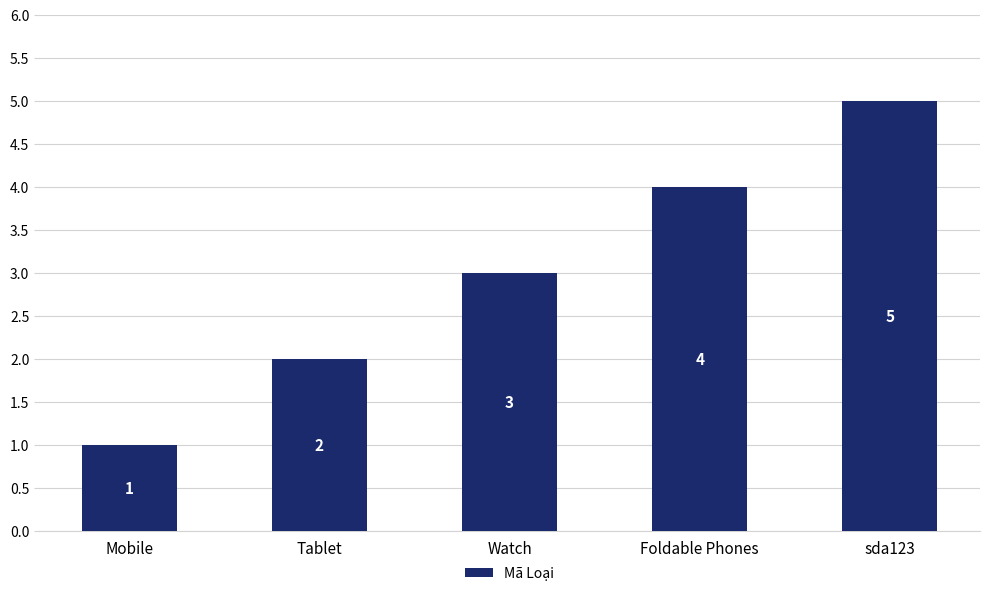

What is the value of the 1st bar from the left?

1